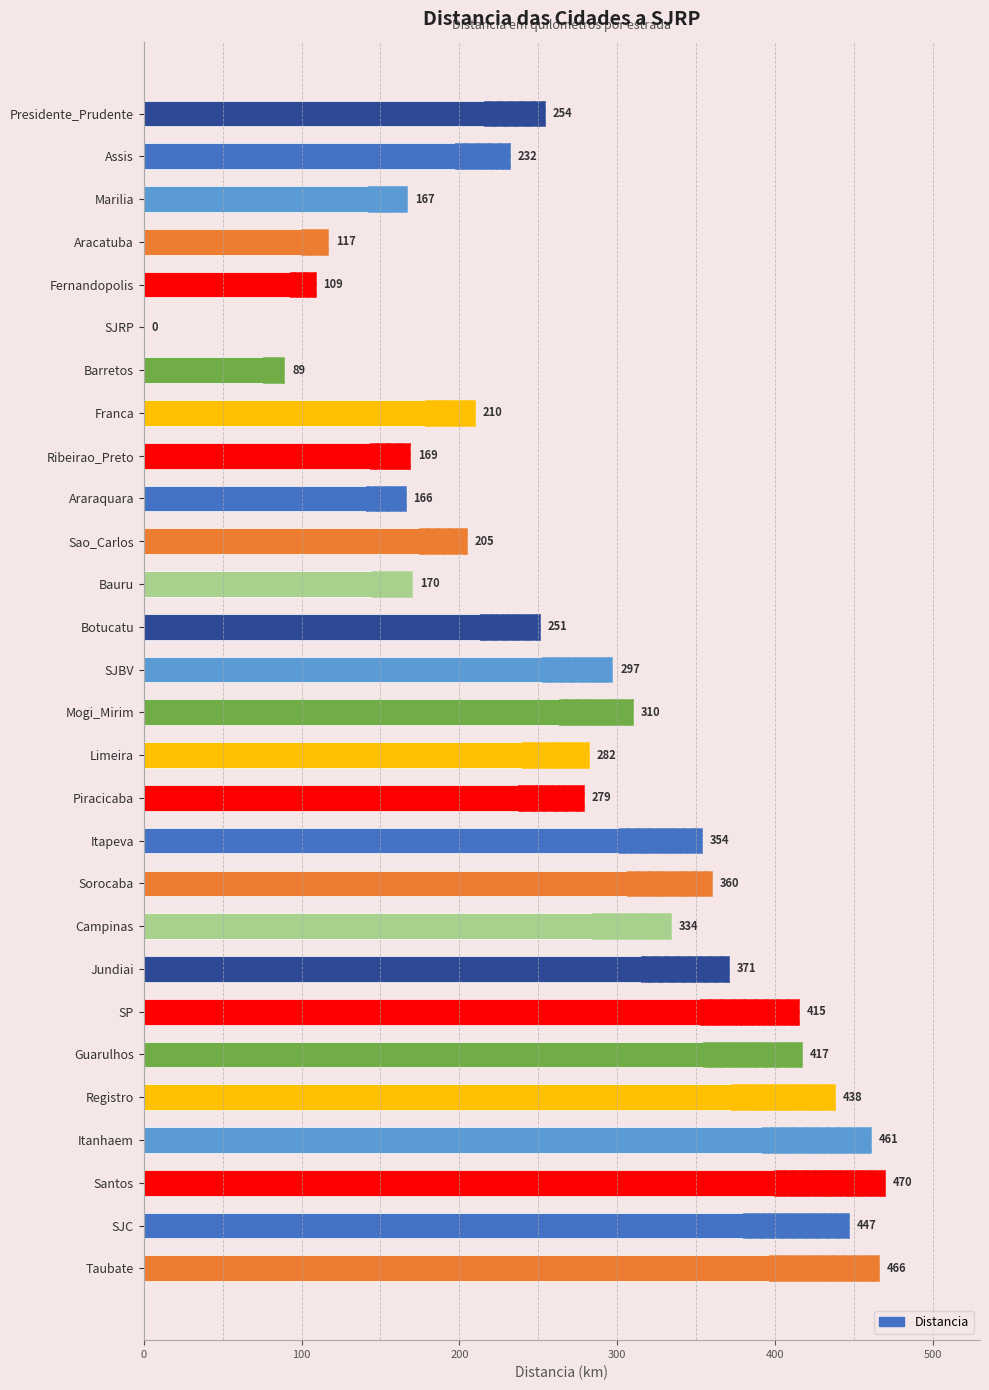

What is the change in value from Bauru to Jundiai?

+201